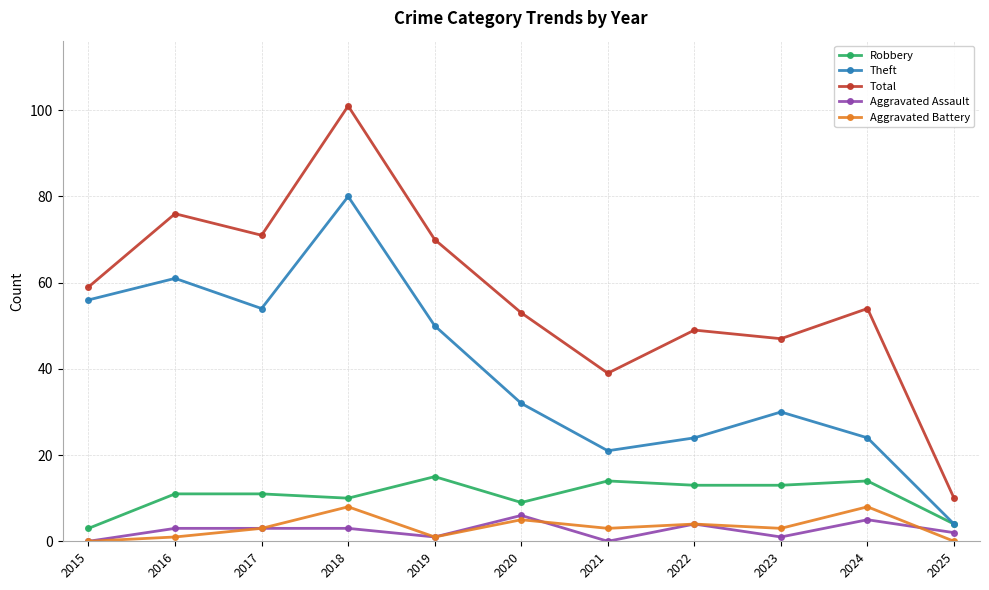

At which category does the chart reach its peak across all series?

2018